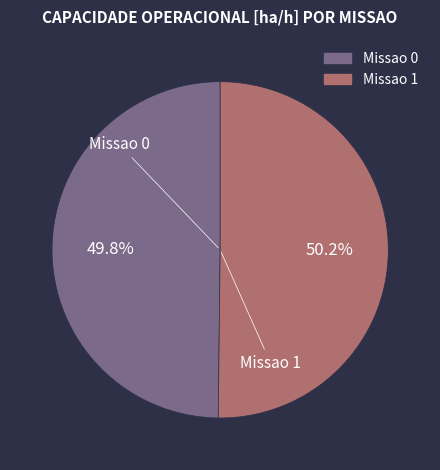

What is the ratio of the value at Missao 0 to the value at Missao 1?

1.0